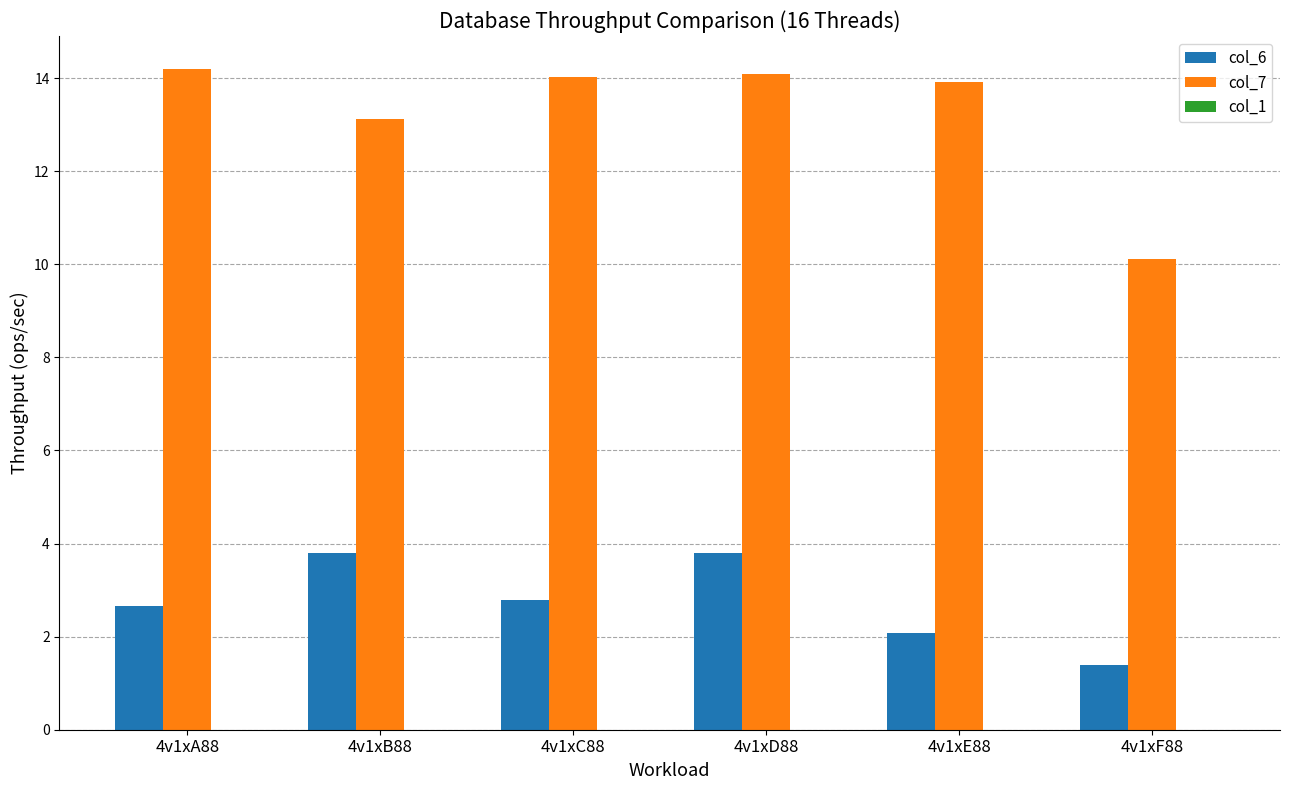

At which category is the sum across all series the highest?

4v1xD88